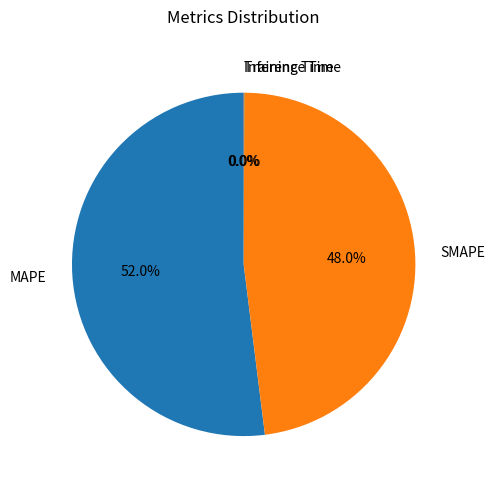

What portion of the pie excludes SMAPE?

52.0%